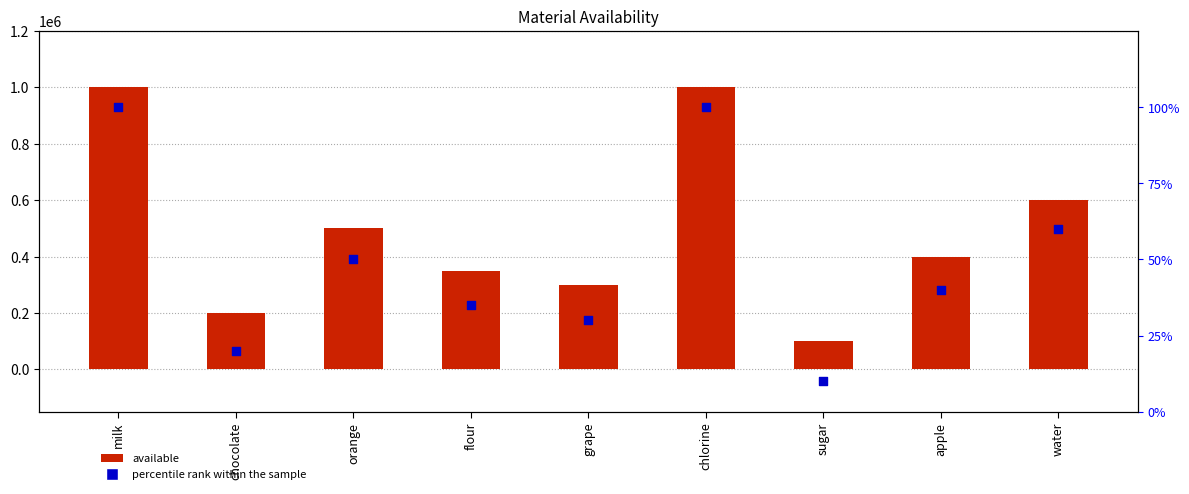

Which series has the widest spread of Y values?

available